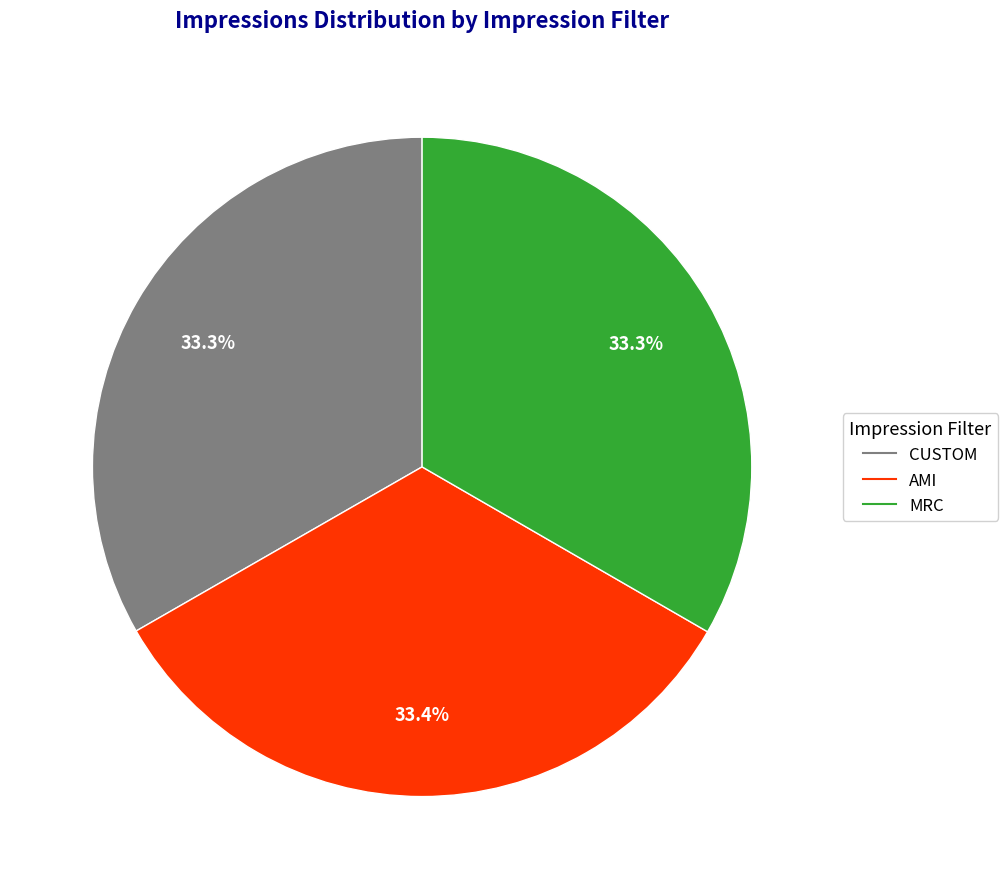

Does CUSTOM account for over 50% of the chart?

No